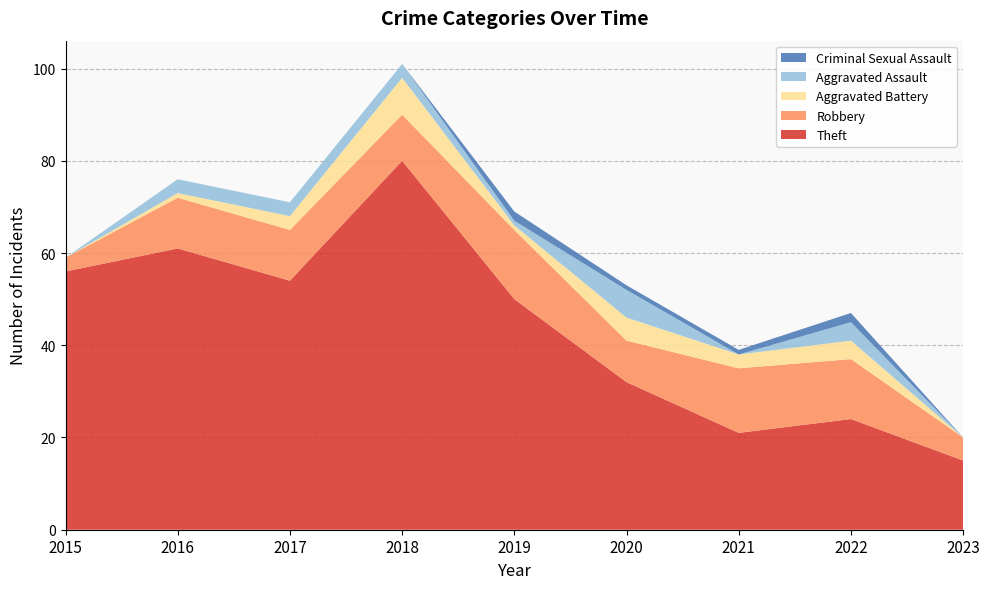

Reading right to left, transcribe all the data shown in this chart.

Theft: 15	24	21	32	50	80	54	61	56
Robbery: 5	13	14	9	15	10	11	11	3
Aggravated Battery: 0	4	3	5	1	8	3	1	0
Aggravated Assault: 0	4	0	6	1	3	3	3	0
Criminal Sexual Assault: 0	2	1	1	2	0	0	0	0